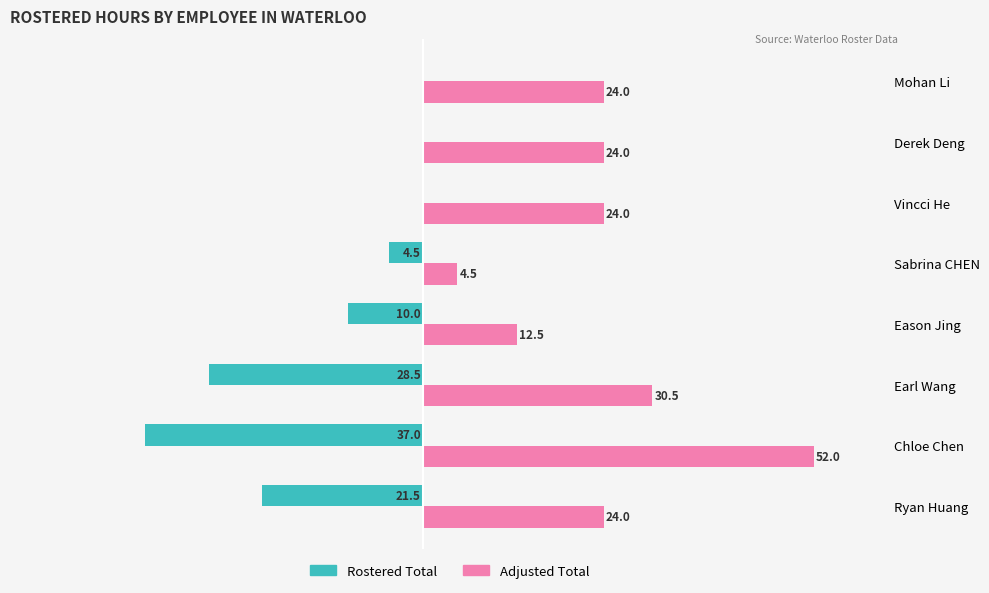

Where is Rostered Total nearest to the value -18?

Ryan Huang